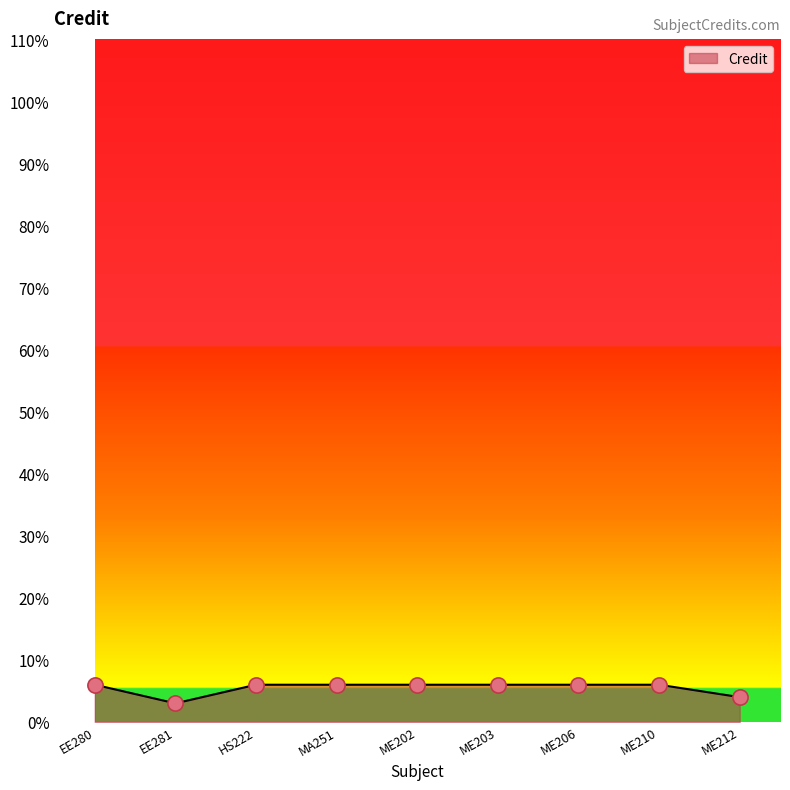

Between EE281 and ME210, which is larger?

ME210